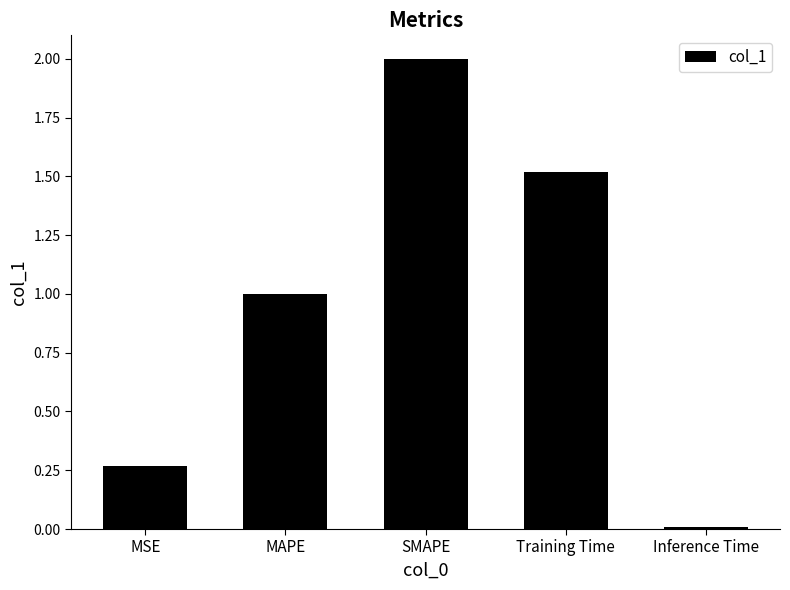

What is the difference between the maximum and minimum values?

2.0